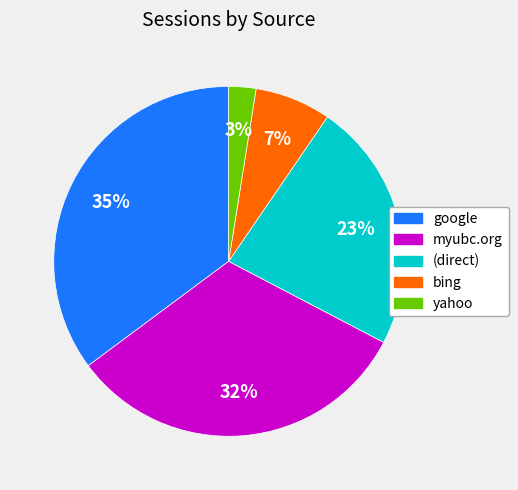

True or false: yahoo accounts for 3% of the total.

True